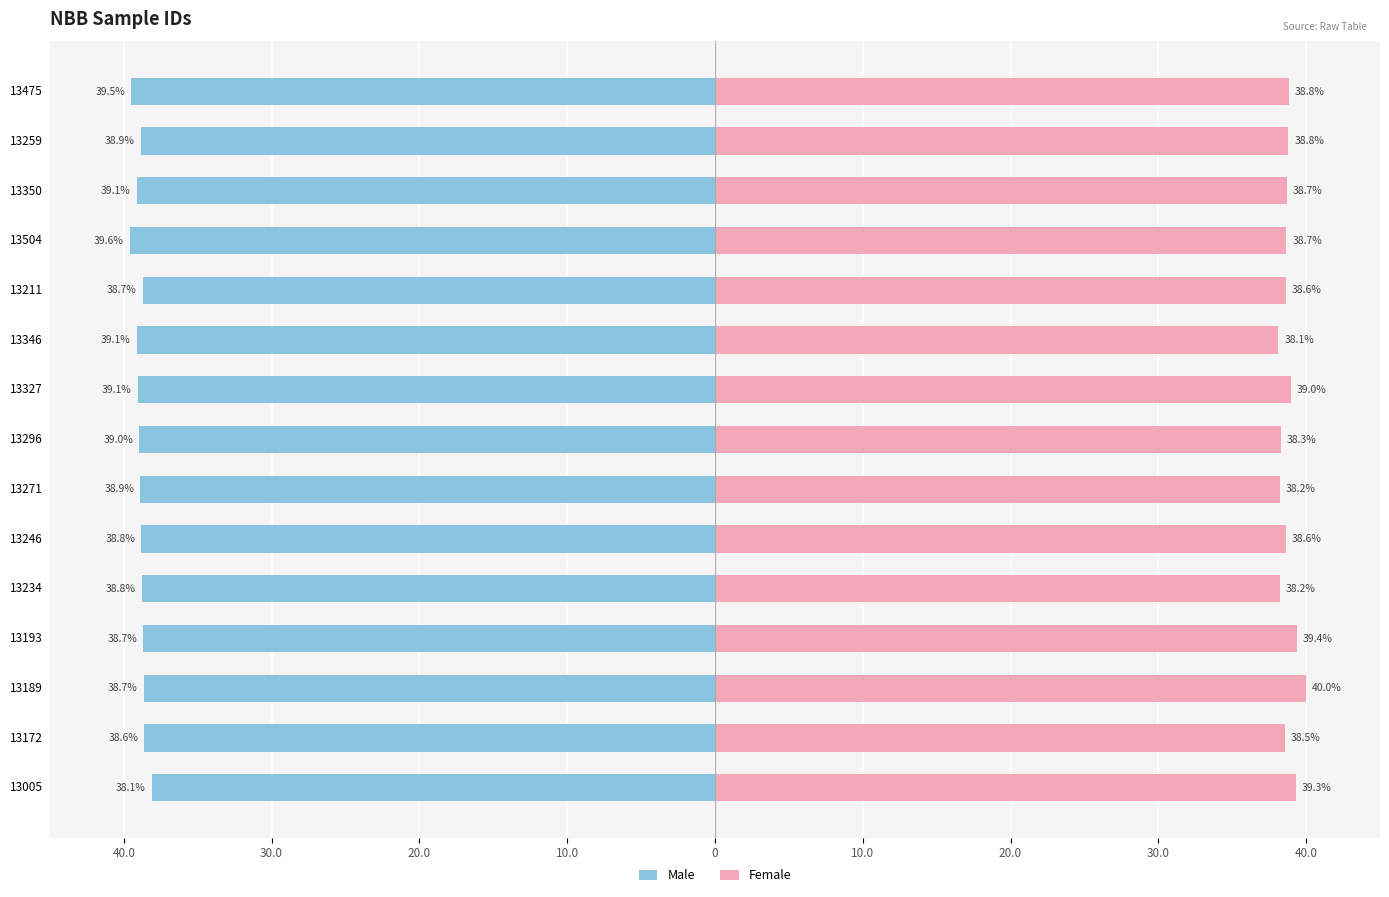

Is the value of Female at 13296 greater than the value of Male at 13189?

Yes